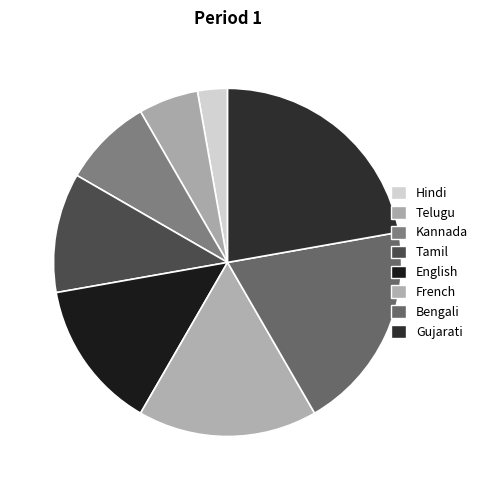

Rank the categories by value from highest to lowest.

Gujarati, Bengali, French, English, Tamil, Kannada, Telugu, Hindi